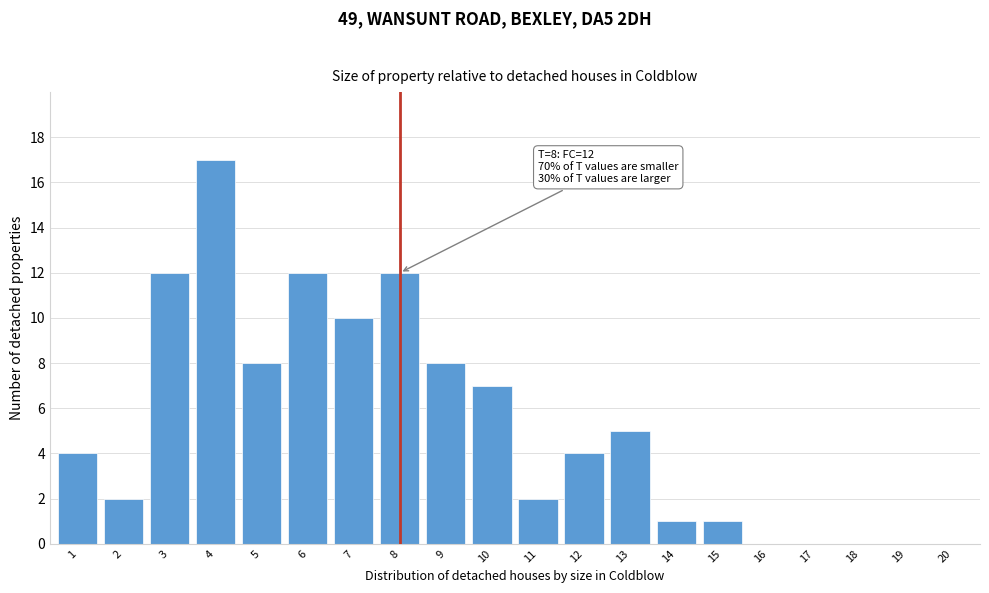

Reading right to left, what are all the values shown in this chart?

20=0	19=0	18=0	17=0	16=0	15=1	14=1	13=5	12=4	11=2	10=7	9=8	8=12	7=10	6=12	5=8	4=17	3=12	2=2	1=4